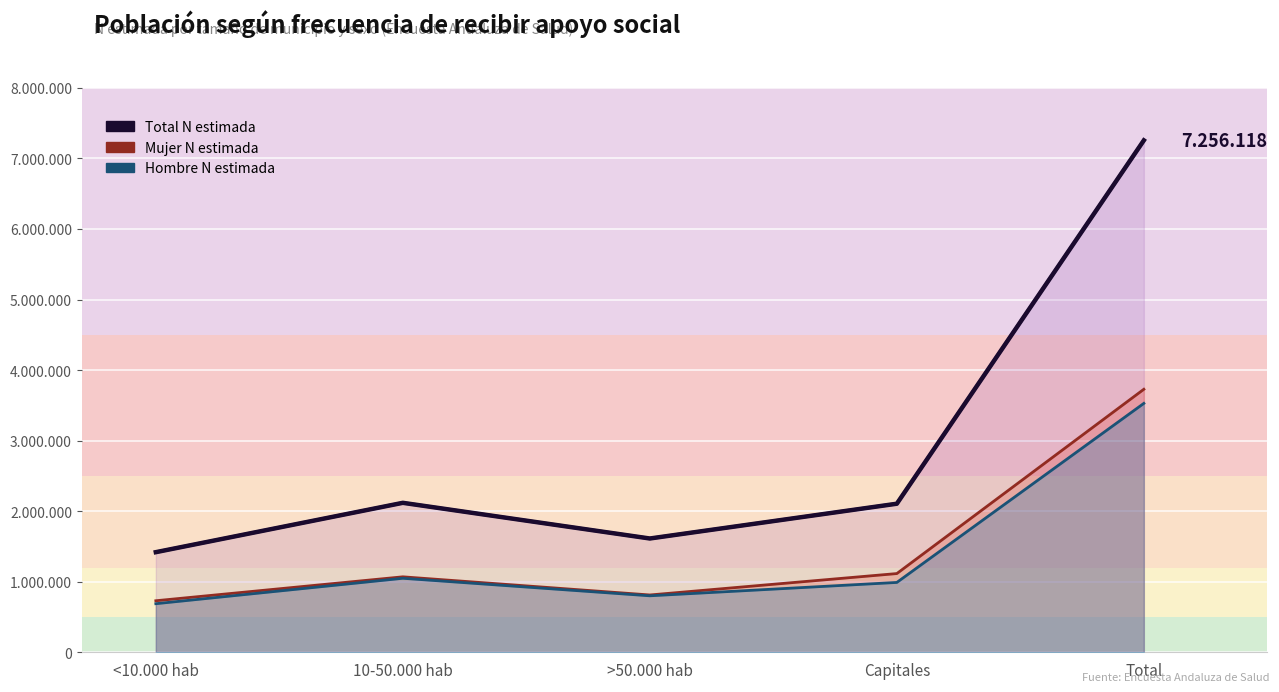

At how many categories does at least one series exceed 6641537?

1